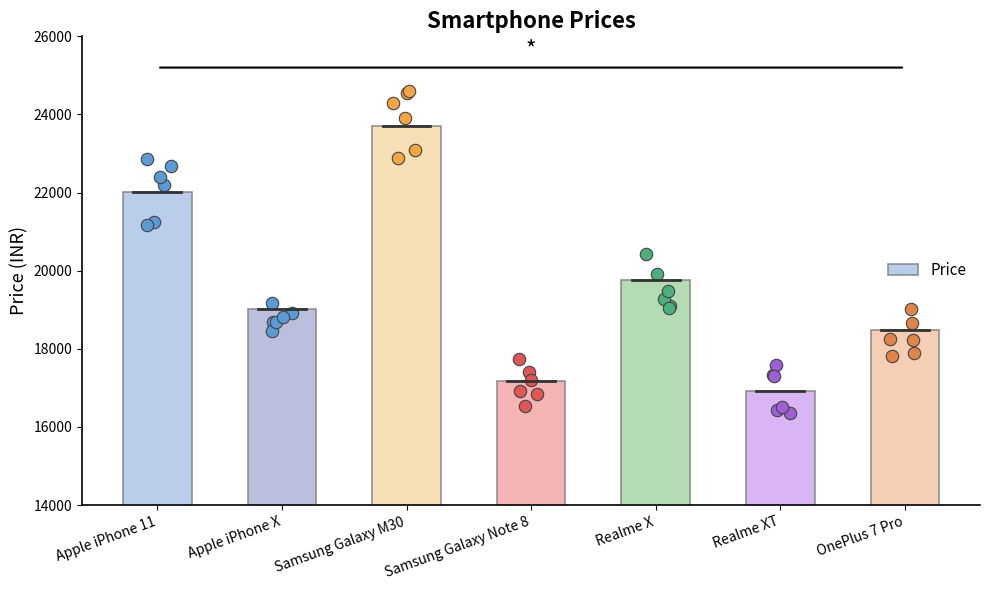

What is the ratio of the value at Apple iPhone X to the value at Apple iPhone 11?

0.9